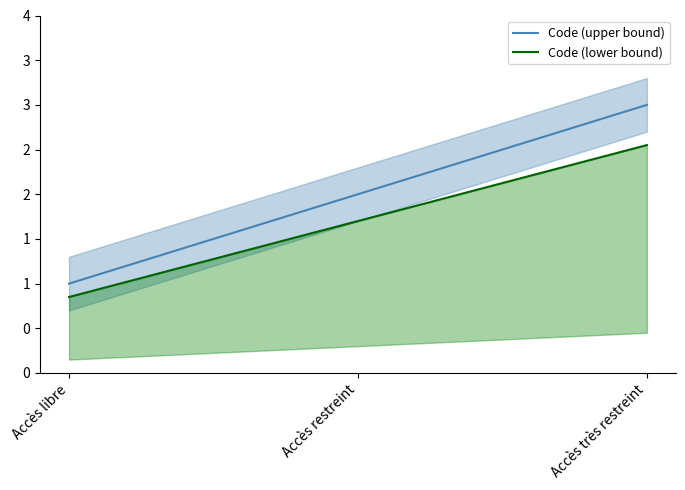

How many series are shown in this chart?

2